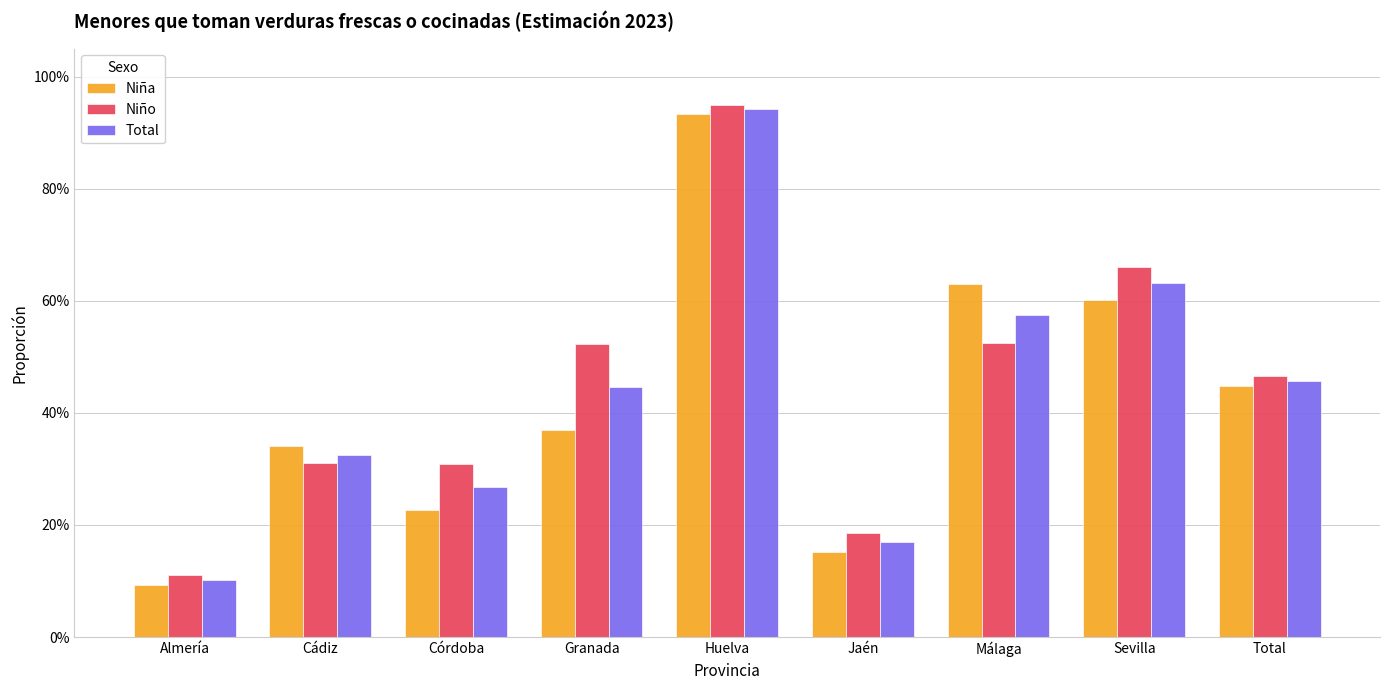

What is the value of the Niña bar at the 8th from the left?

0.6